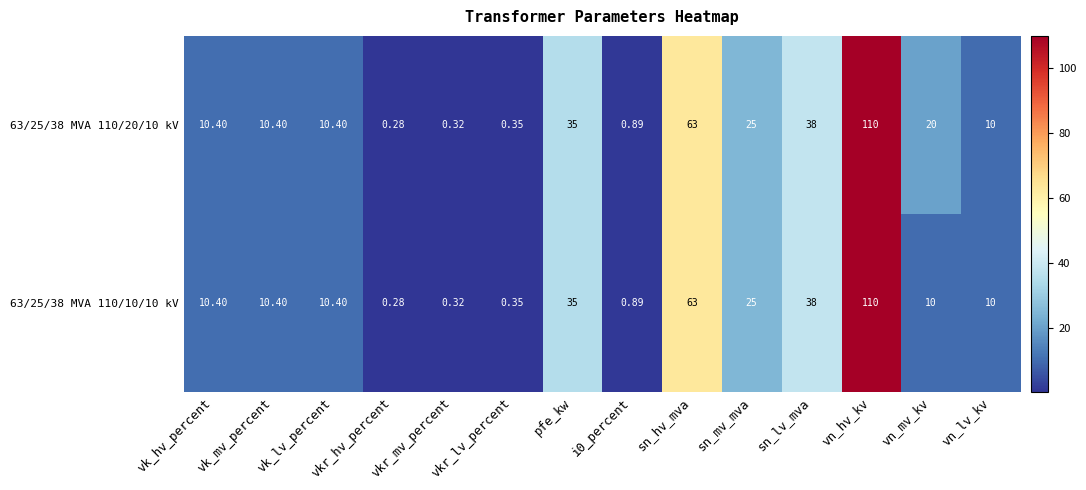

Where does the 63/25/38 MVA 110/10/10 kV series first go above 10?

vk_hv_percent